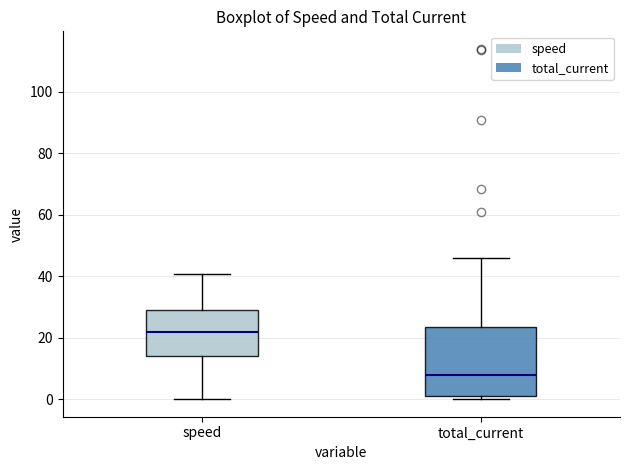

Comparing the boxes themselves (not the whiskers), which one is the tallest?

total_current